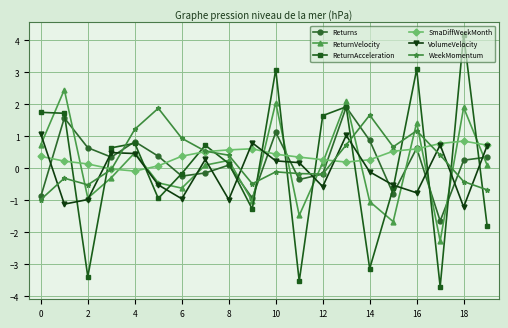

Which series has the widest spread of values?

ReturnAcceleration